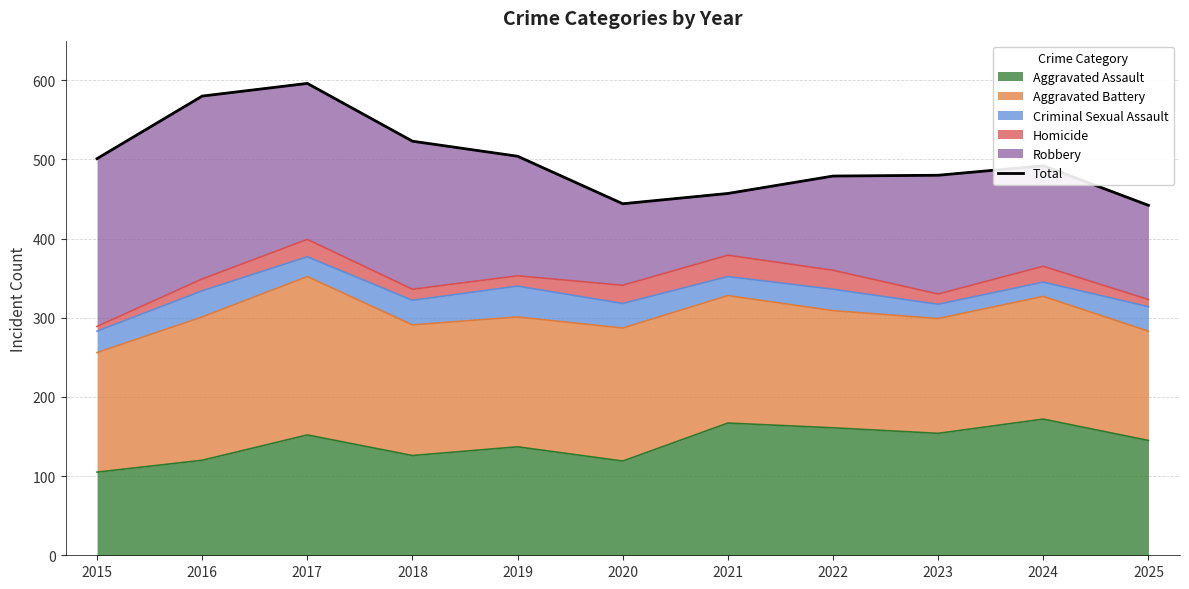

What is the ratio of the value at 2021 to the value at 2018?

0.9